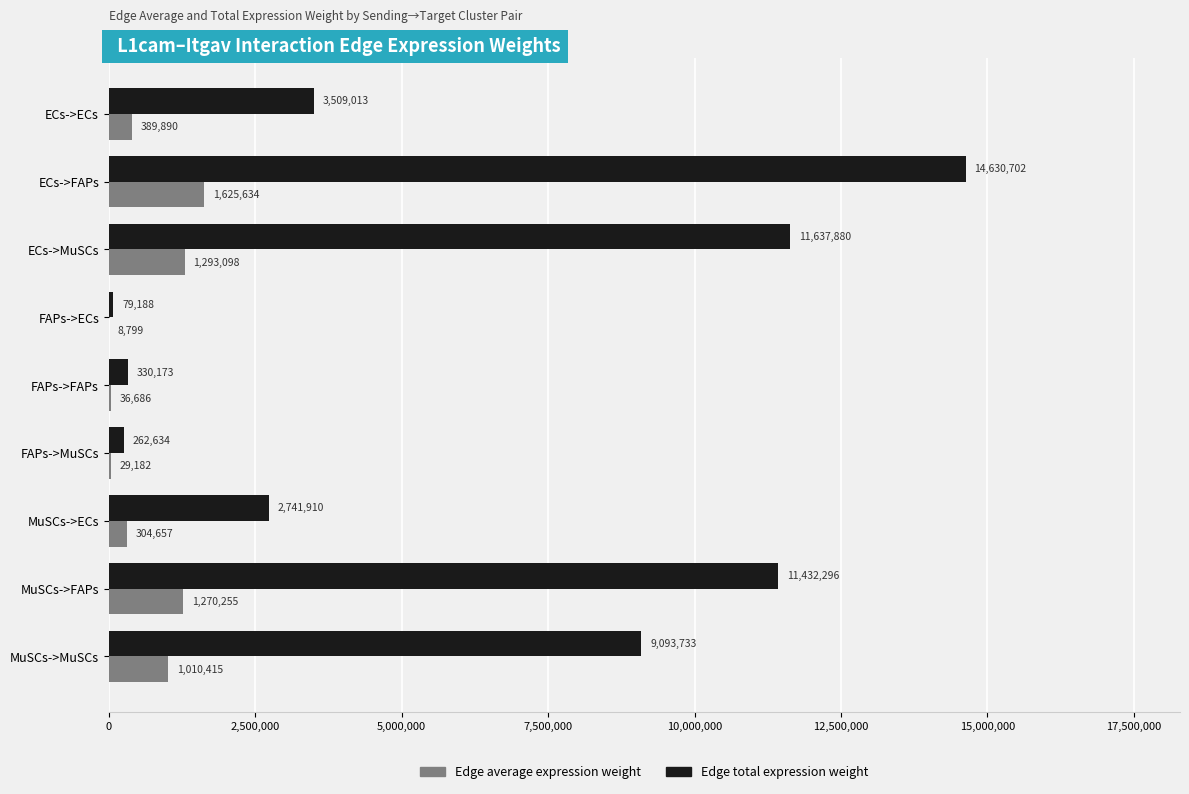

At which label is Edge total expression weight closest to 7354944?

MuSCs->MuSCs